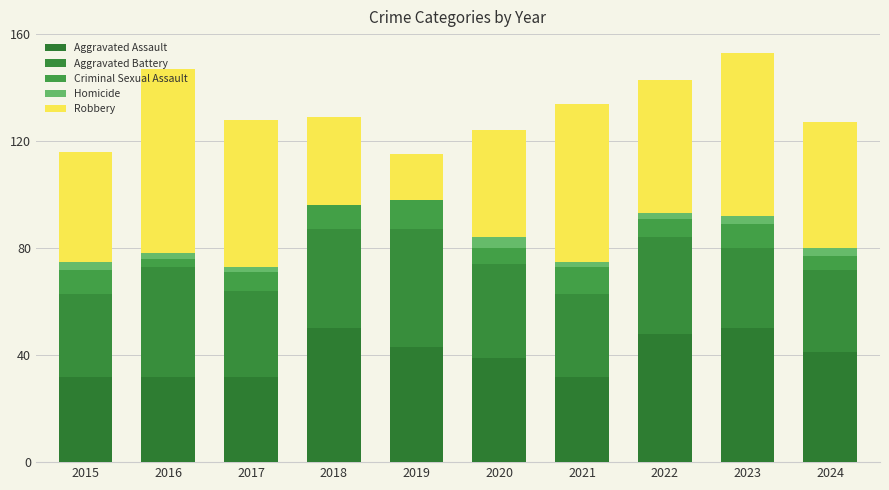

Does the chart contain stacked bars?

Yes